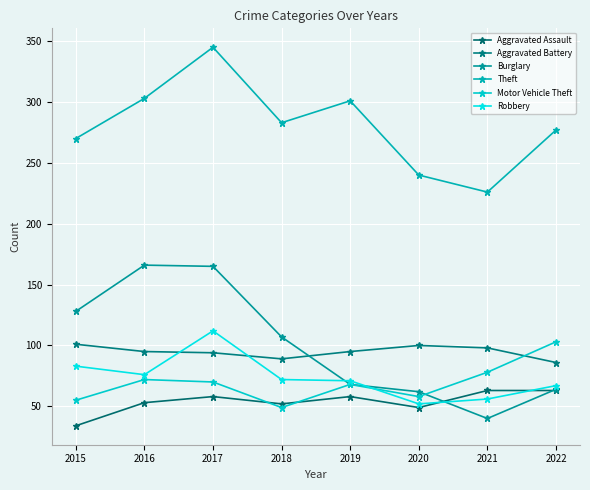

The Robbery series shows 52 at 2020. True or false?

True